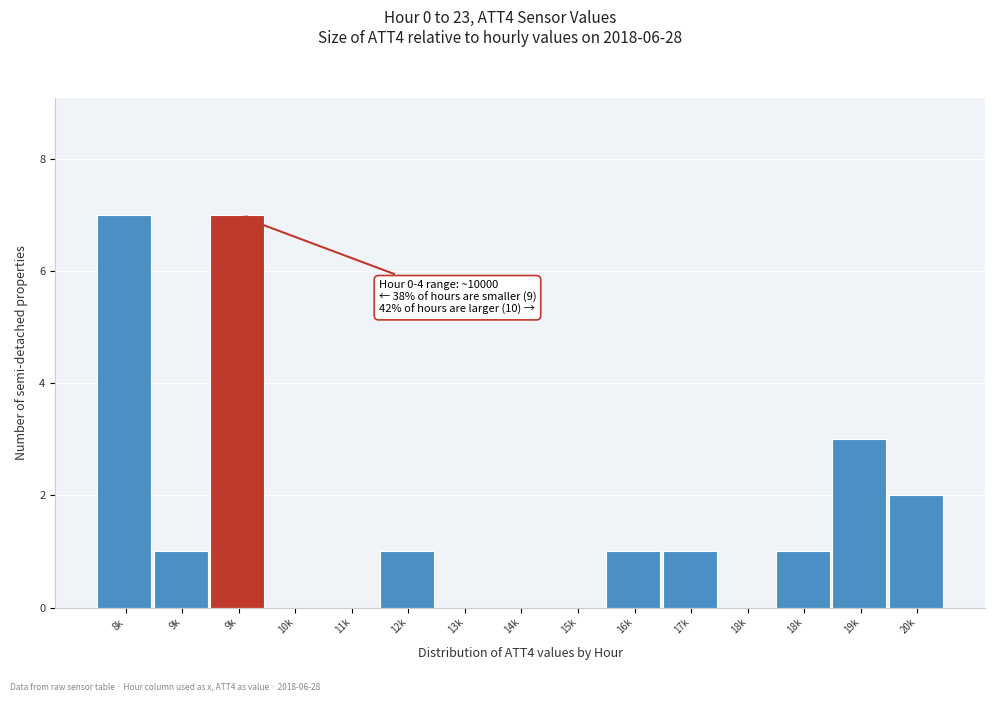

How many series are shown in this chart?

1